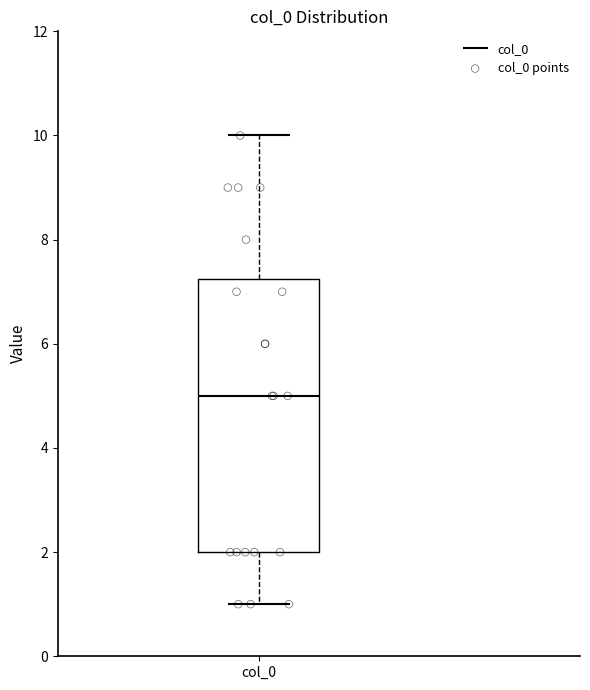

Transcribe this box plot: give where the median line is, the range the box spans, and where the two whiskers end, as read against the y-axis. The values are not printed on the chart, so give them approximately, as read against the axis.

median 5.0, box 2.0 to 7.2, whiskers 1.0 to 10.0